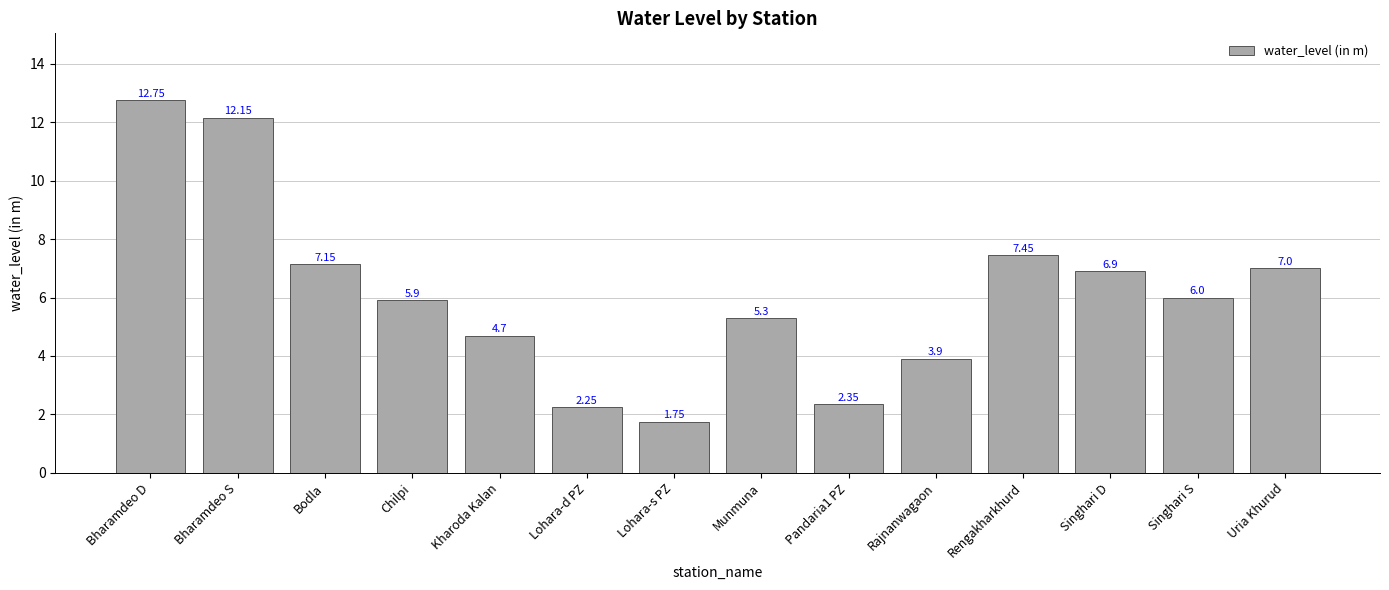

Does the chart contain stacked bars?

No